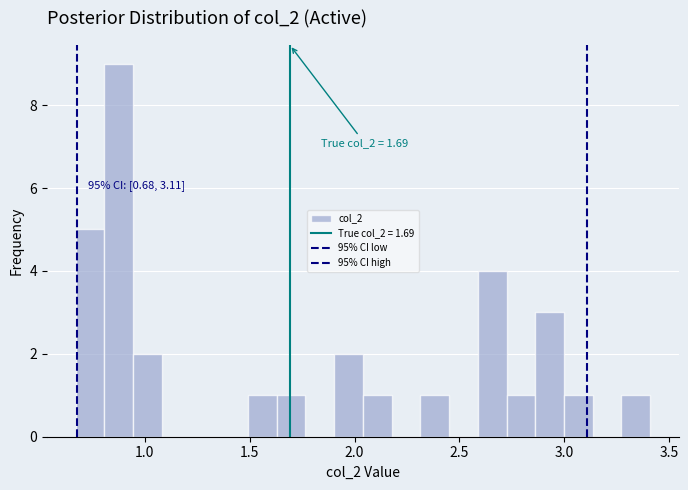

Around what value on the x-axis is the tallest bar? Give the approximate position of its centre, as read against the axis.

0.90